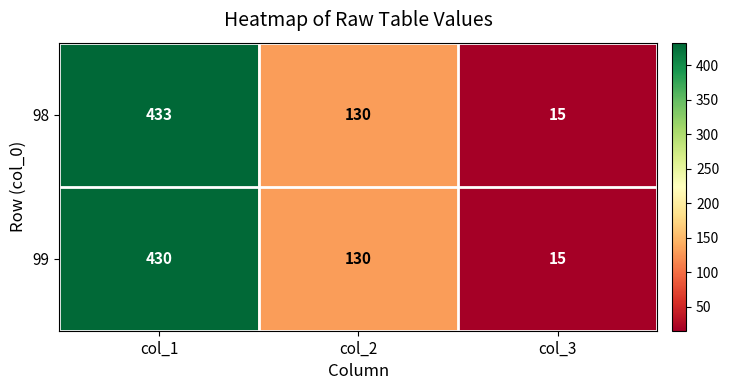

Reading right to left, transcribe all the data shown in this chart.

98: col_3=15	col_2=130	col_1=433
99: col_3=15	col_2=130	col_1=430